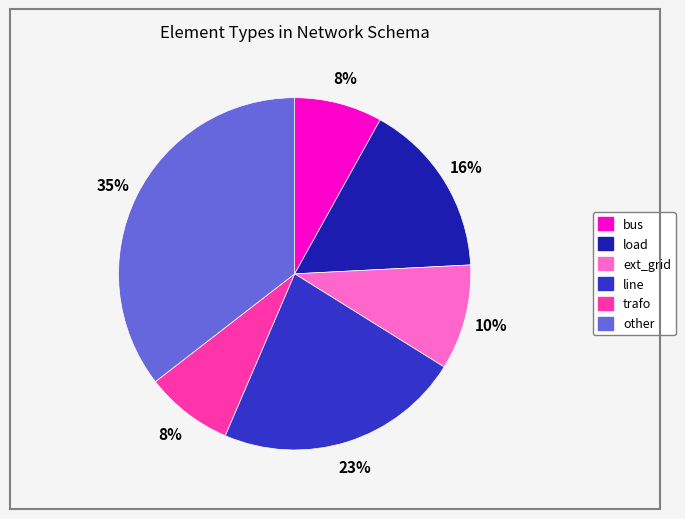

To the nearest percent, what is the average slice percentage?

17%